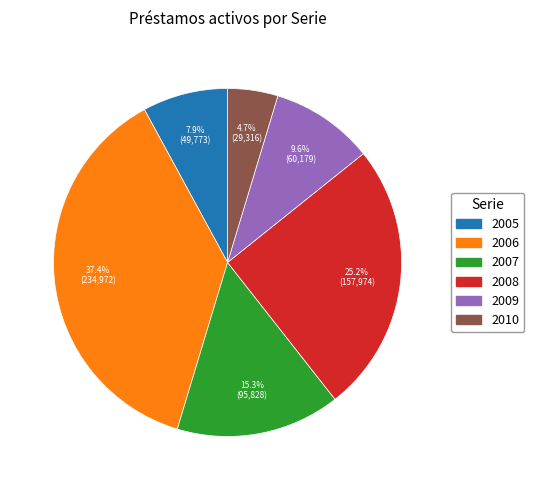

Approximately how many times larger is the value at 2009 compared to 2005?

1.2